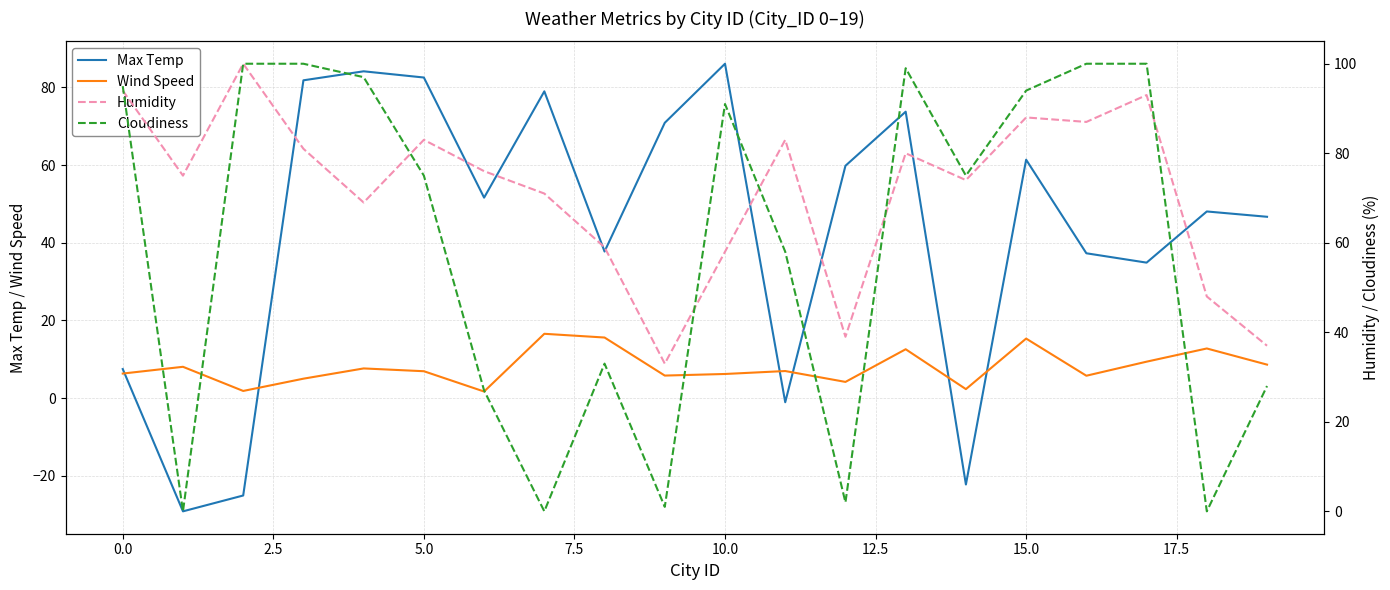

What is the lowest value of the Max Temp series?

-29.2